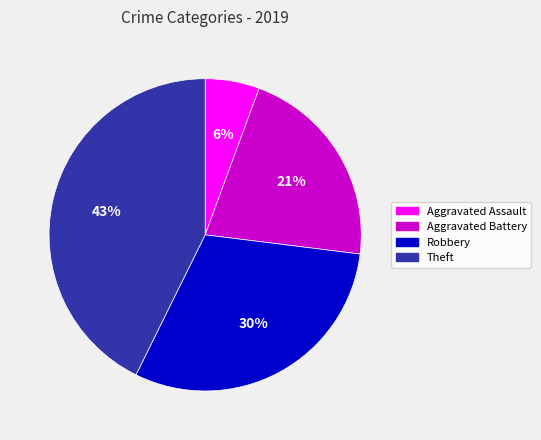

To the nearest percent, what is the combined percentage of Robbery and Theft?

73%